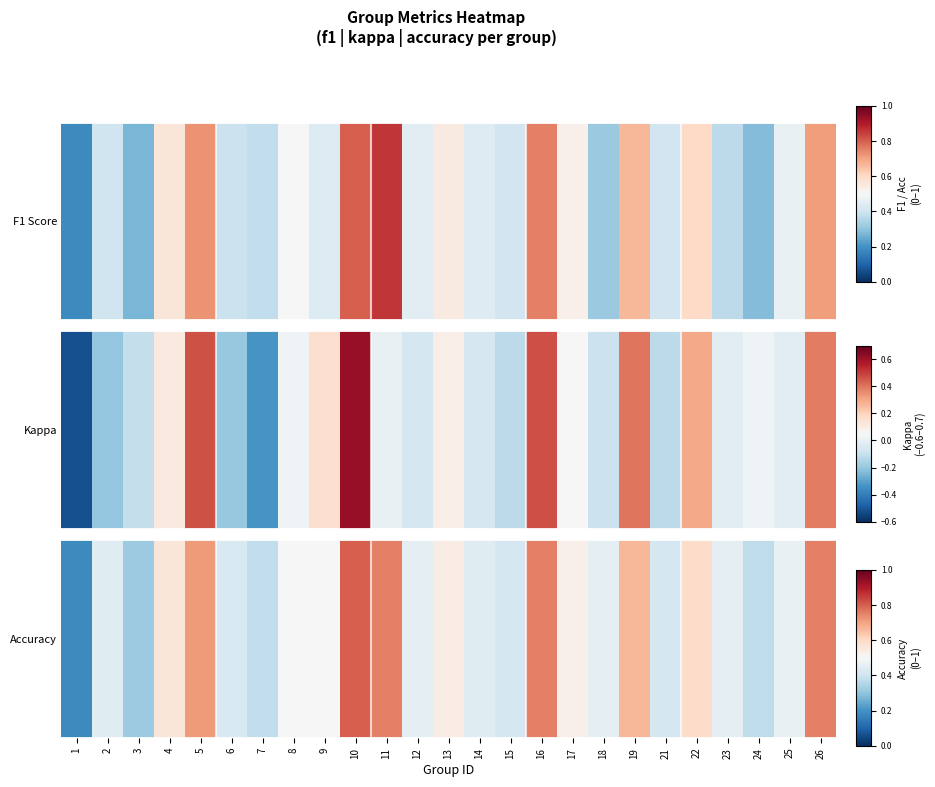

Where is the data nearest to the value 0?

1